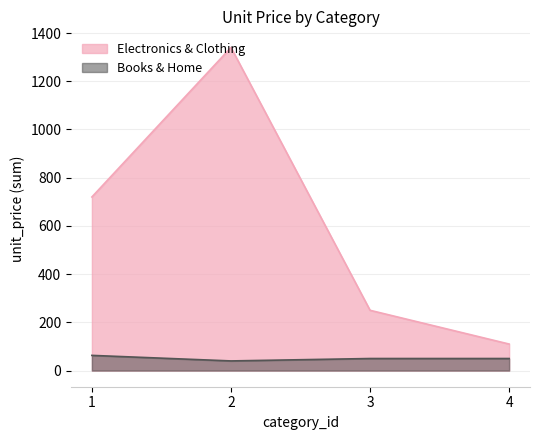

How many data points in Electronics are above 719?

2